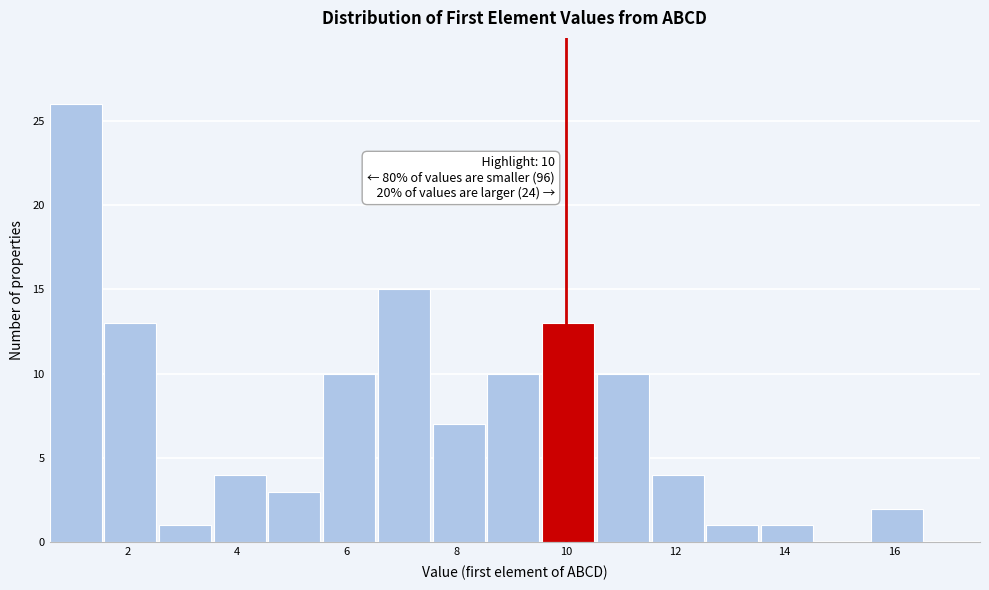

Over which range of the x-axis is the bar tallest?

0.6 to 1.6